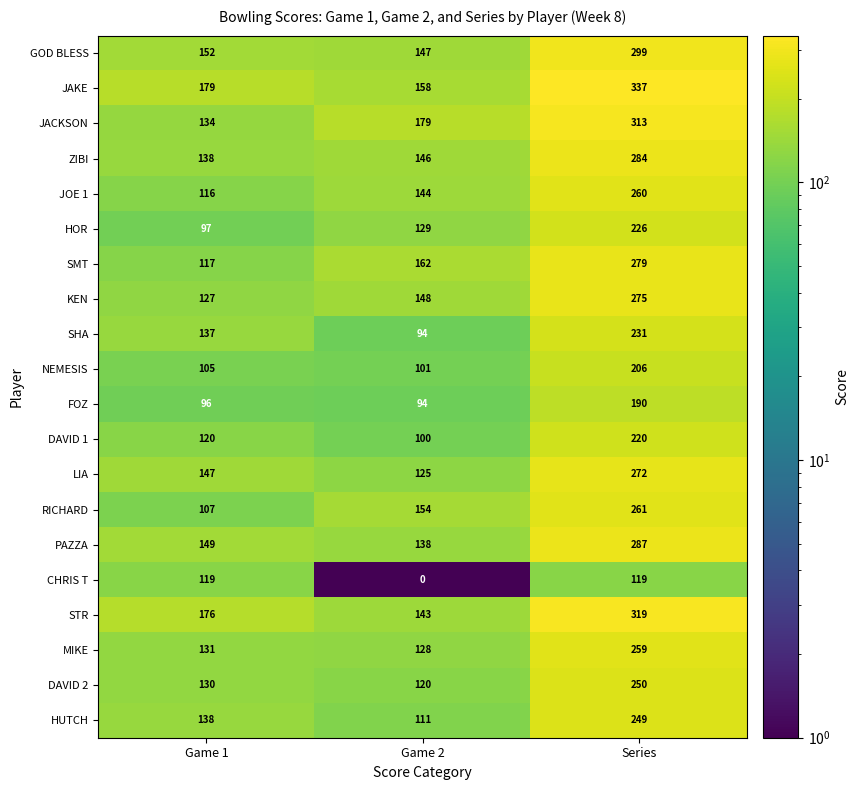

At which category is the sum across all series the highest?

Series